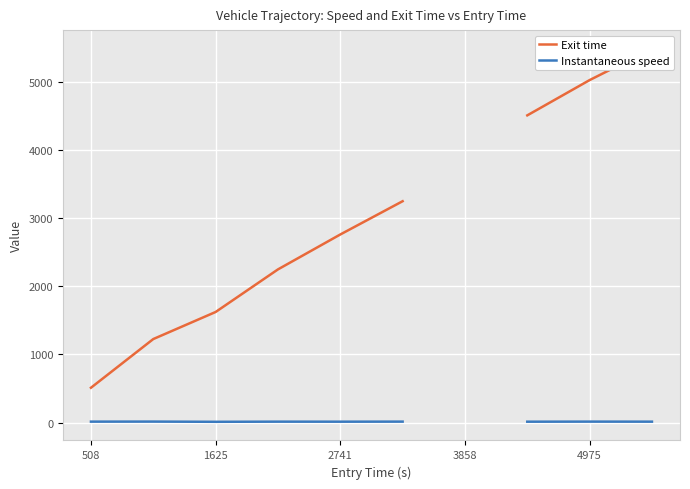

What is the lowest value of the Instantaneous speed series?

10.4